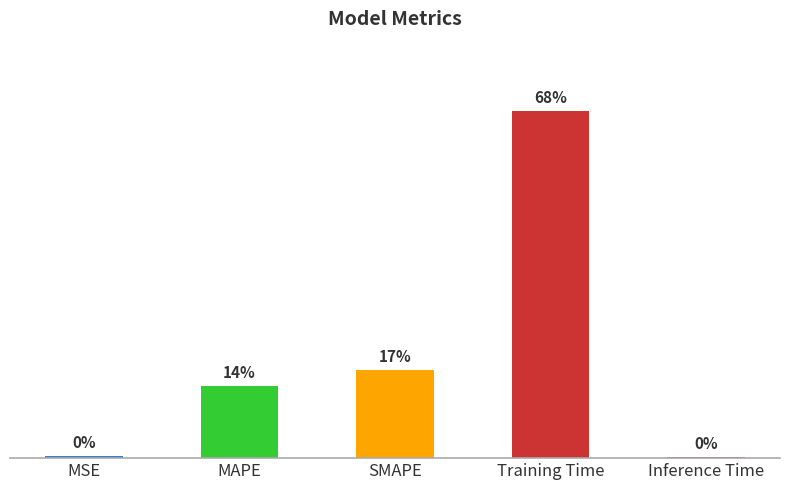

Which label corresponds to the smallest value in the chart?

Inference Time